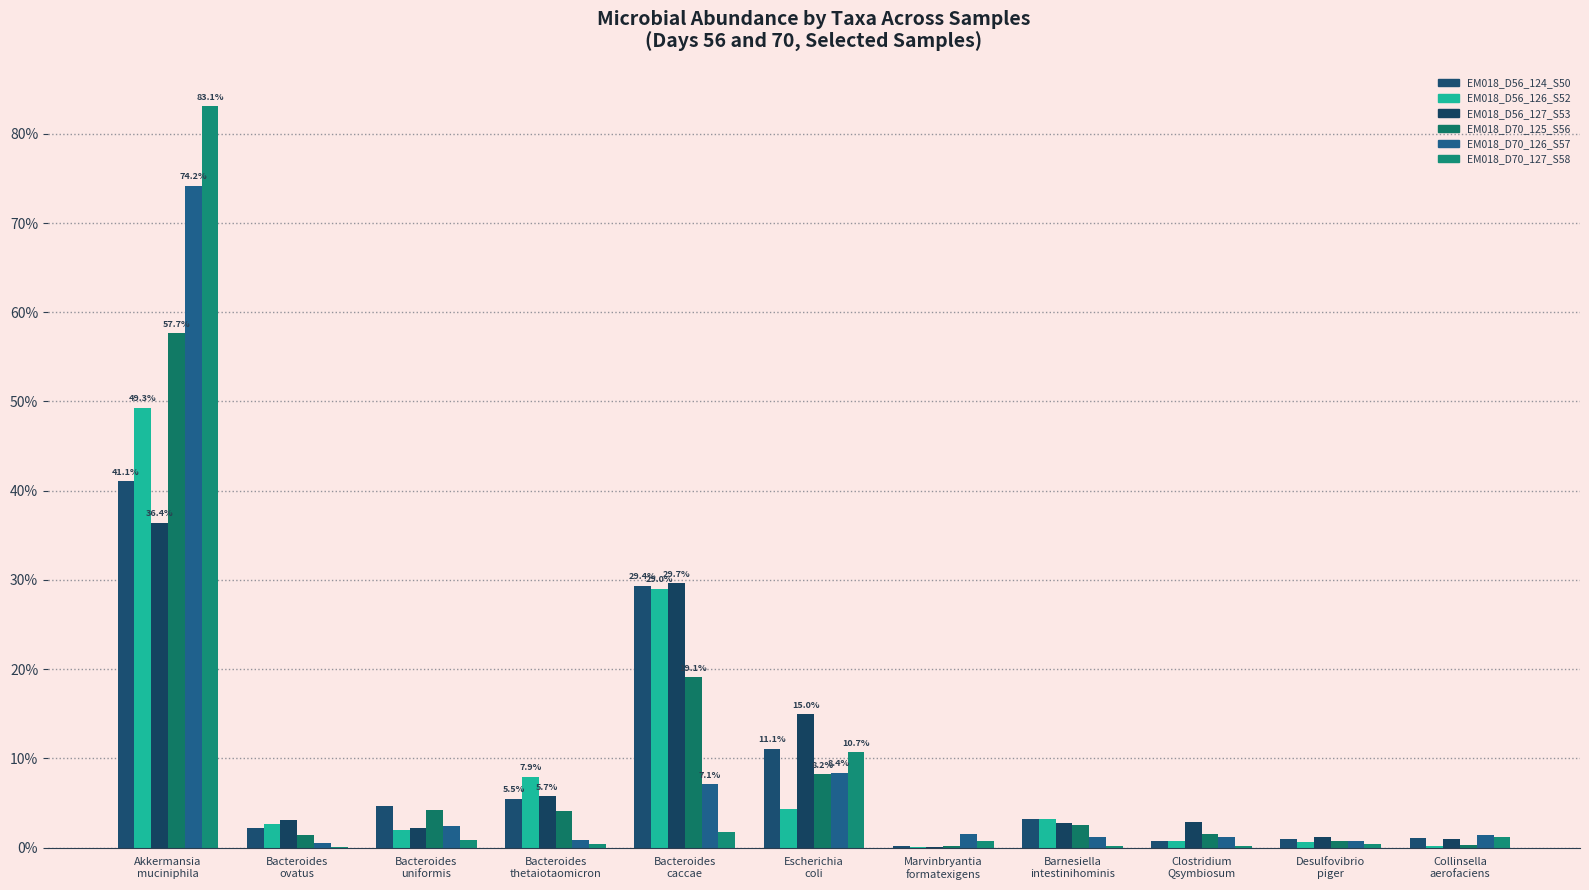

How many categories are shown in the chart?

11